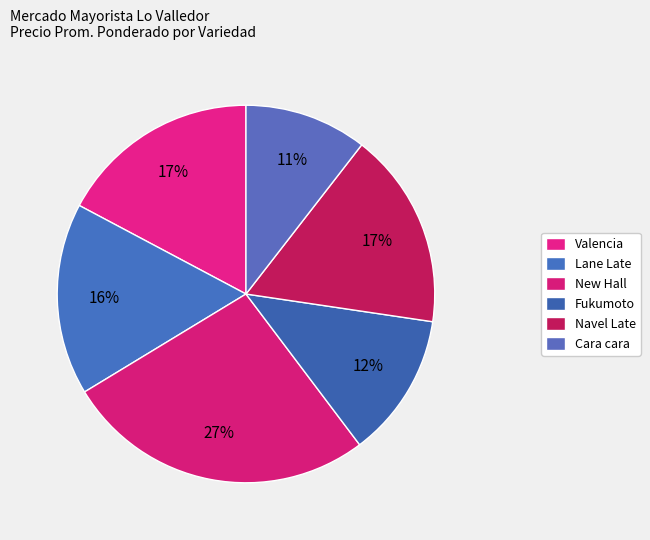

How many segments does this pie chart have?

6